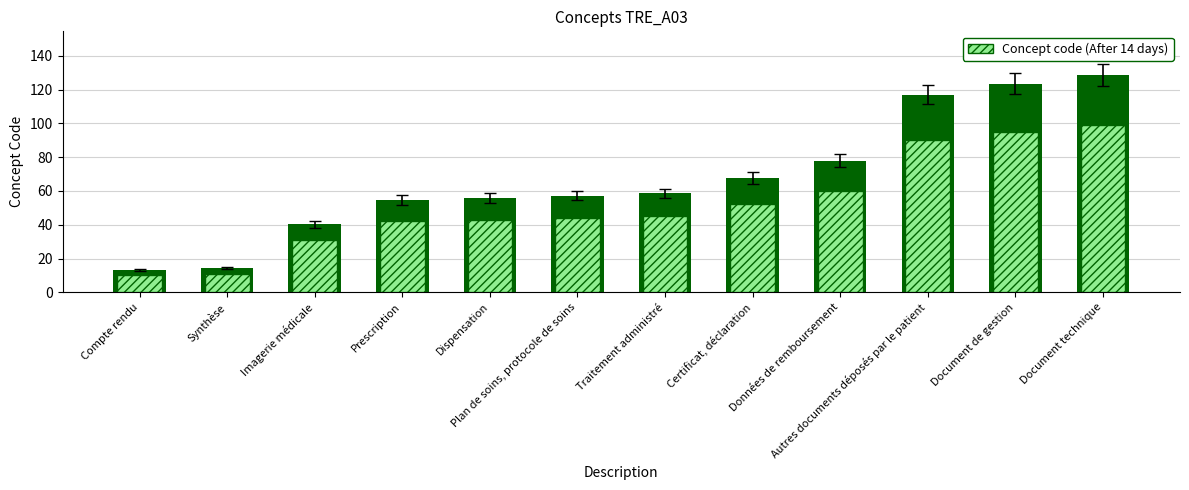

Which category has the lowest value across all series?

Compte rendu